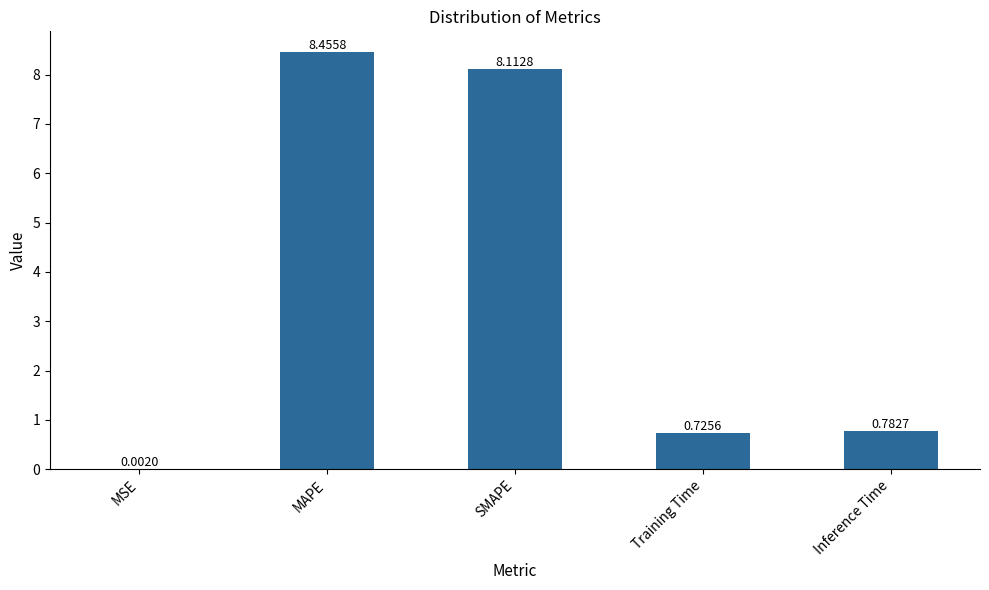

Are the bars grouped side by side (vs. stacked)?

No